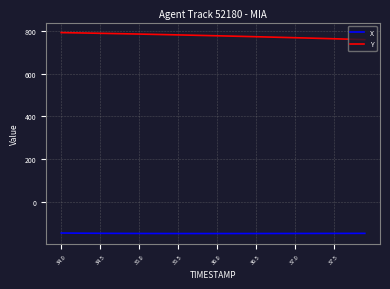

True or false: Y and X cross at least once.

False